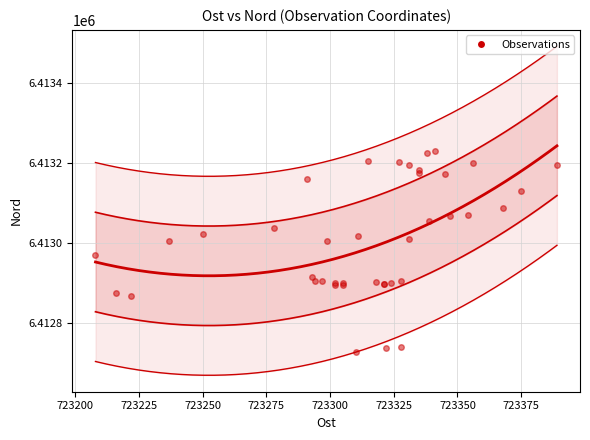

What Y value in the scatter plot is closest to 6412979?

6412969